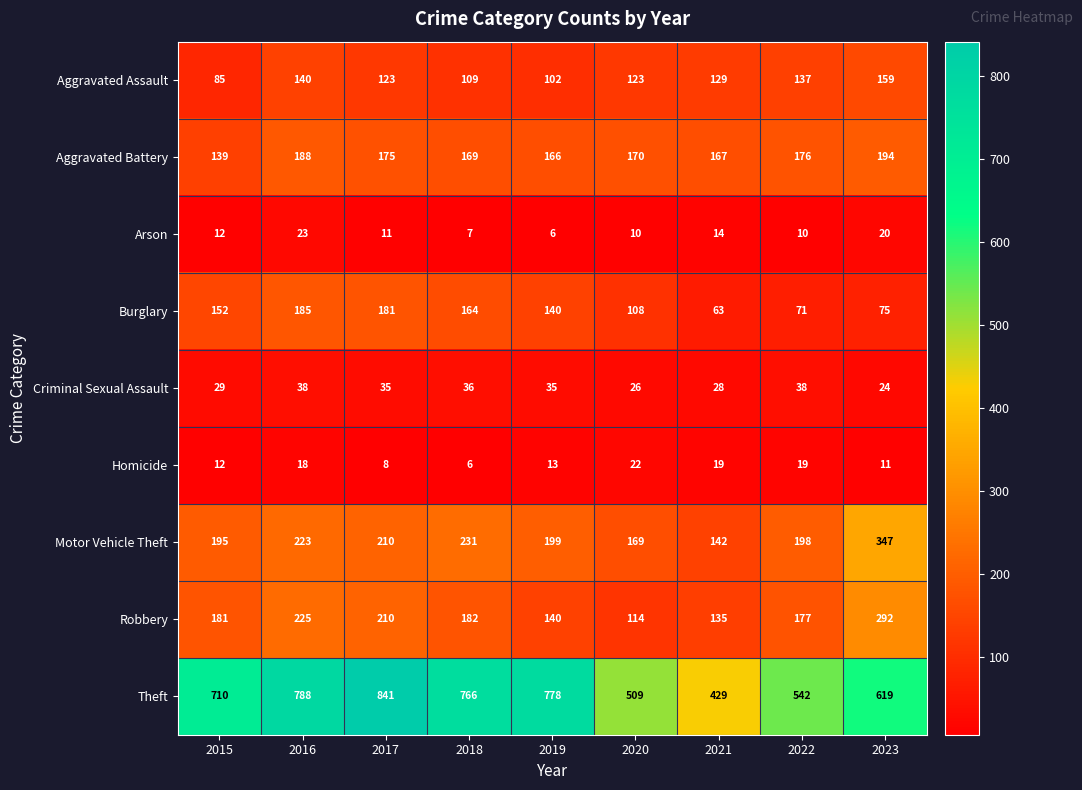

What is the average value of the Arson series?

13